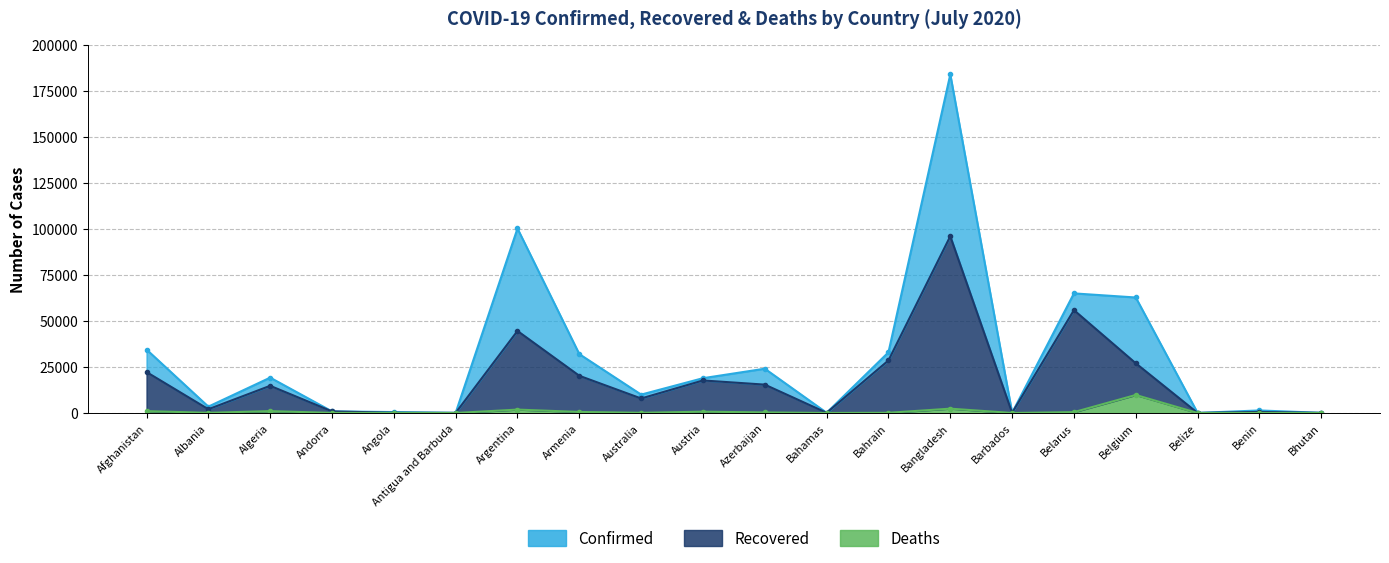

What is the difference between the maximum and minimum values in the Deaths series?

9782